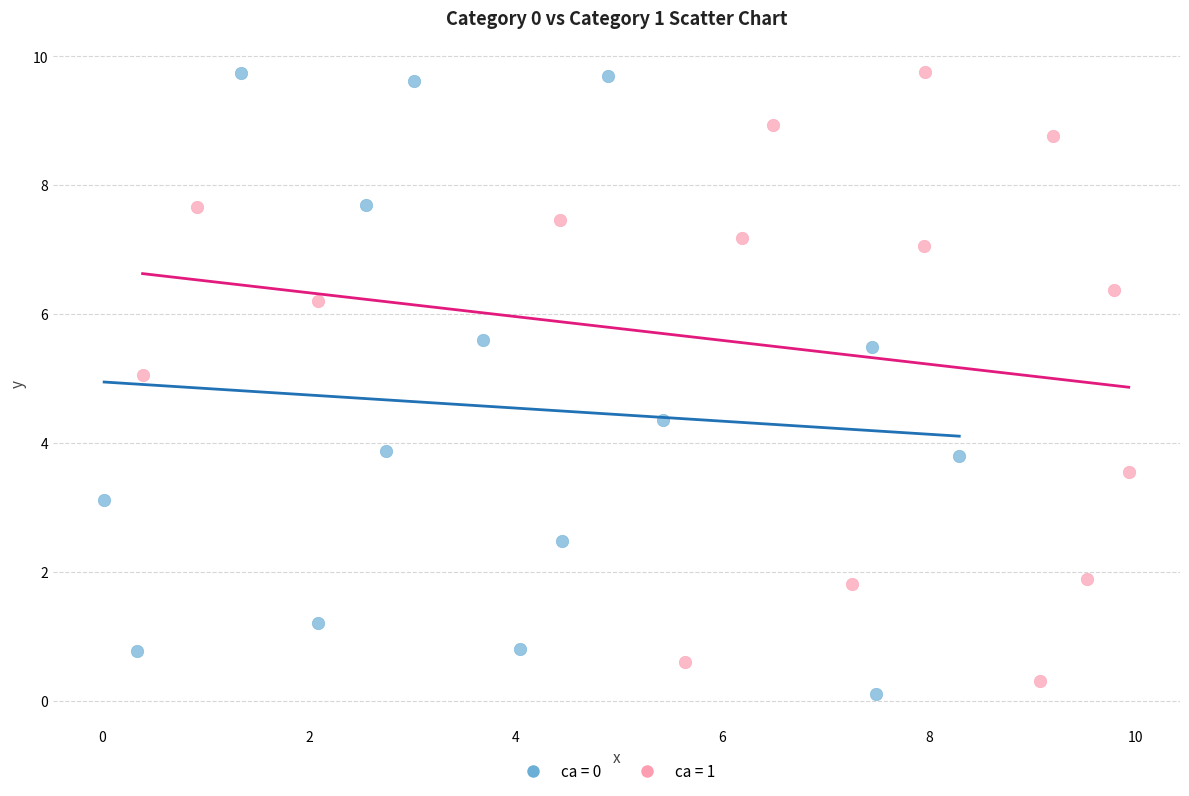

Which series has the widest spread of Y values?

ca = 0